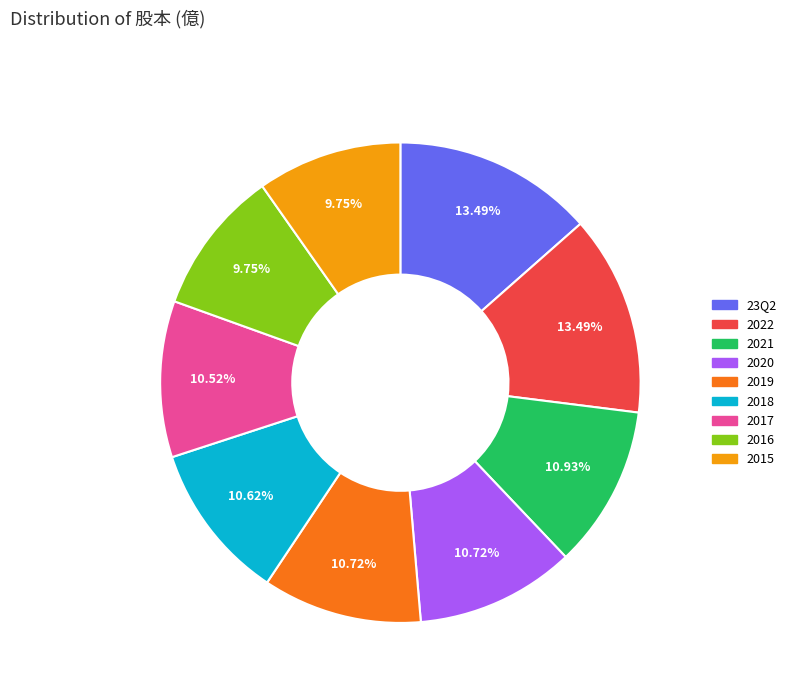

What percentage is the 23Q2 slice, to the nearest percent?

13%